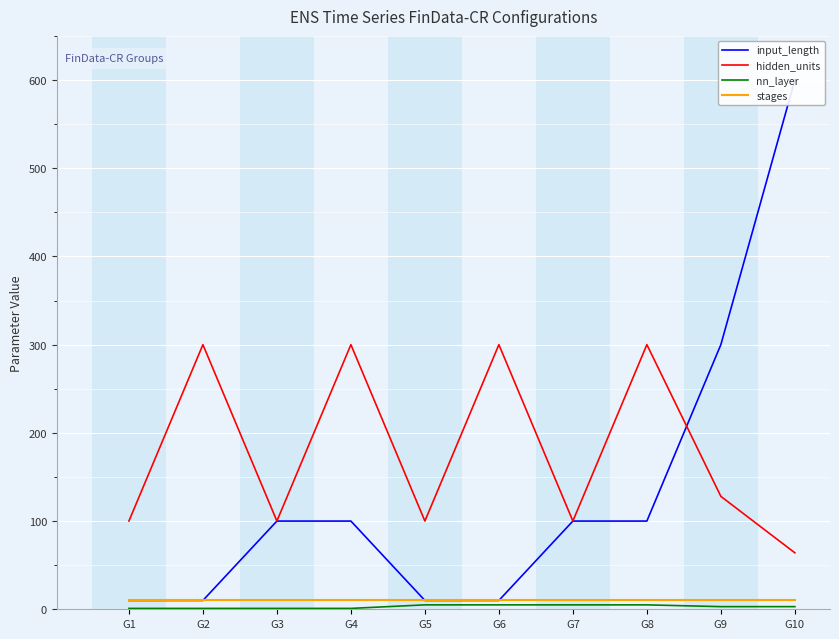

The value of hidden_units at G7 is 163. True or false?

False